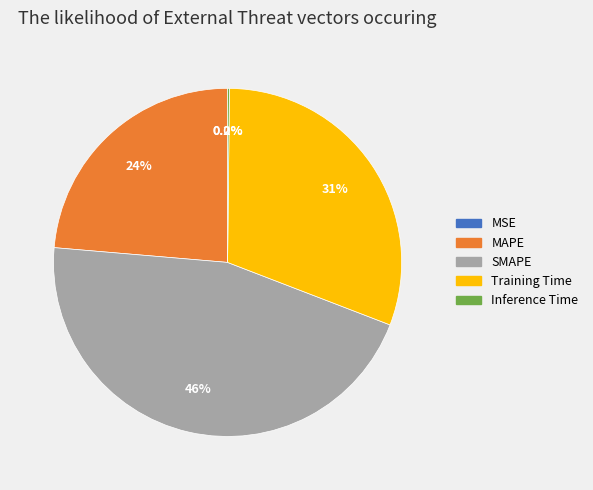

Which has a higher value, MAPE or SMAPE?

SMAPE